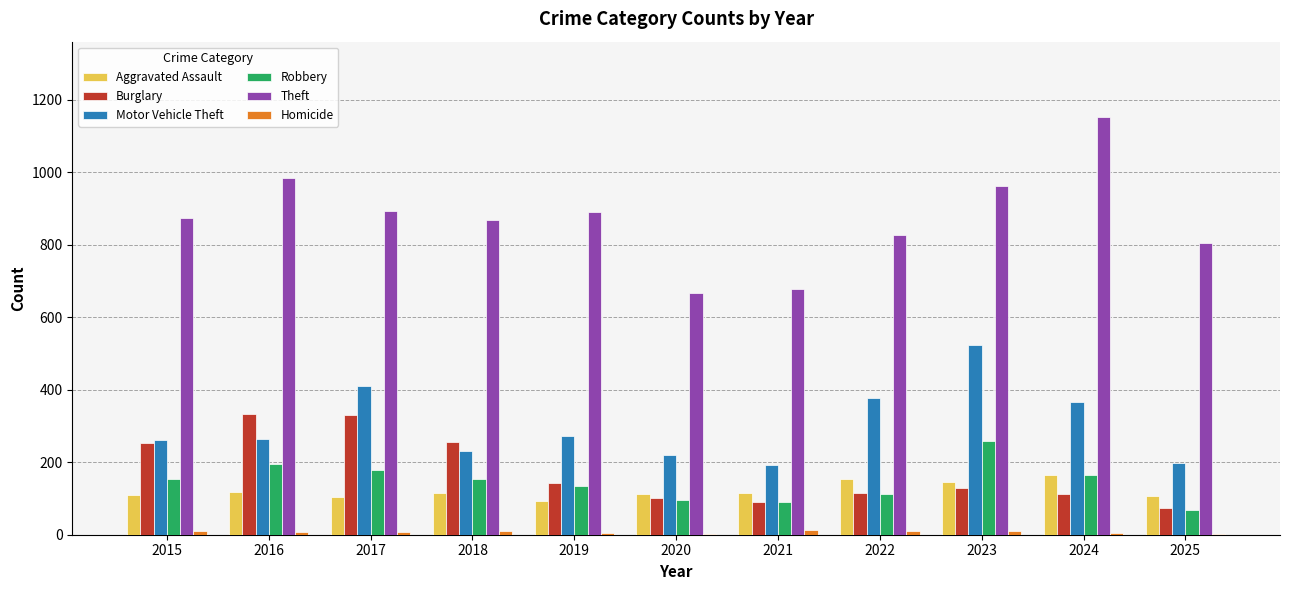

Is the value of Robbery at 2019 greater than the value of Burglary at 2016?

No